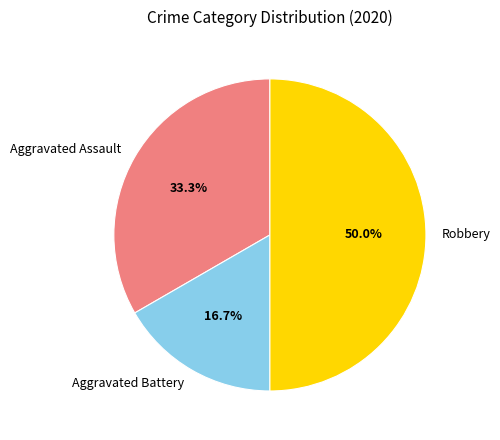

To the nearest percent, what portion does Robbery represent?

50%